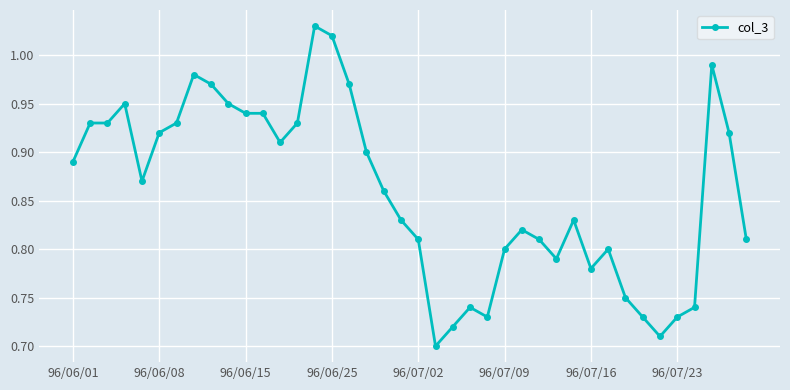

What is the difference between the second highest and minimum values?

0.3